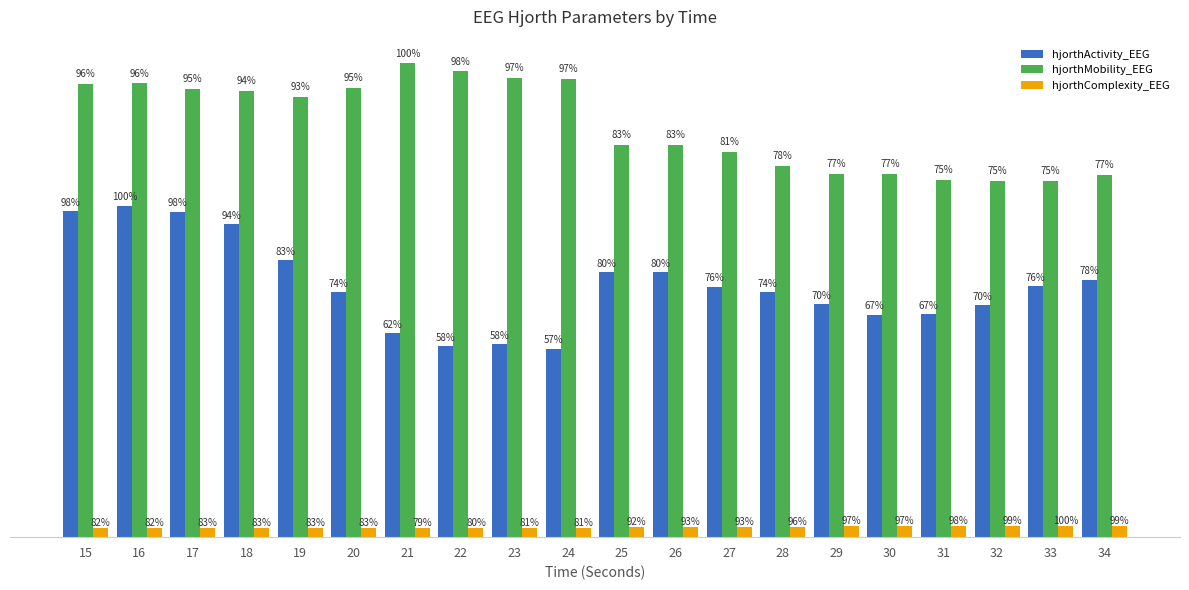

What are all the series names shown in the legend?

hjorthActivity_EEG, hjorthMobility_EEG, hjorthComplexity_EEG